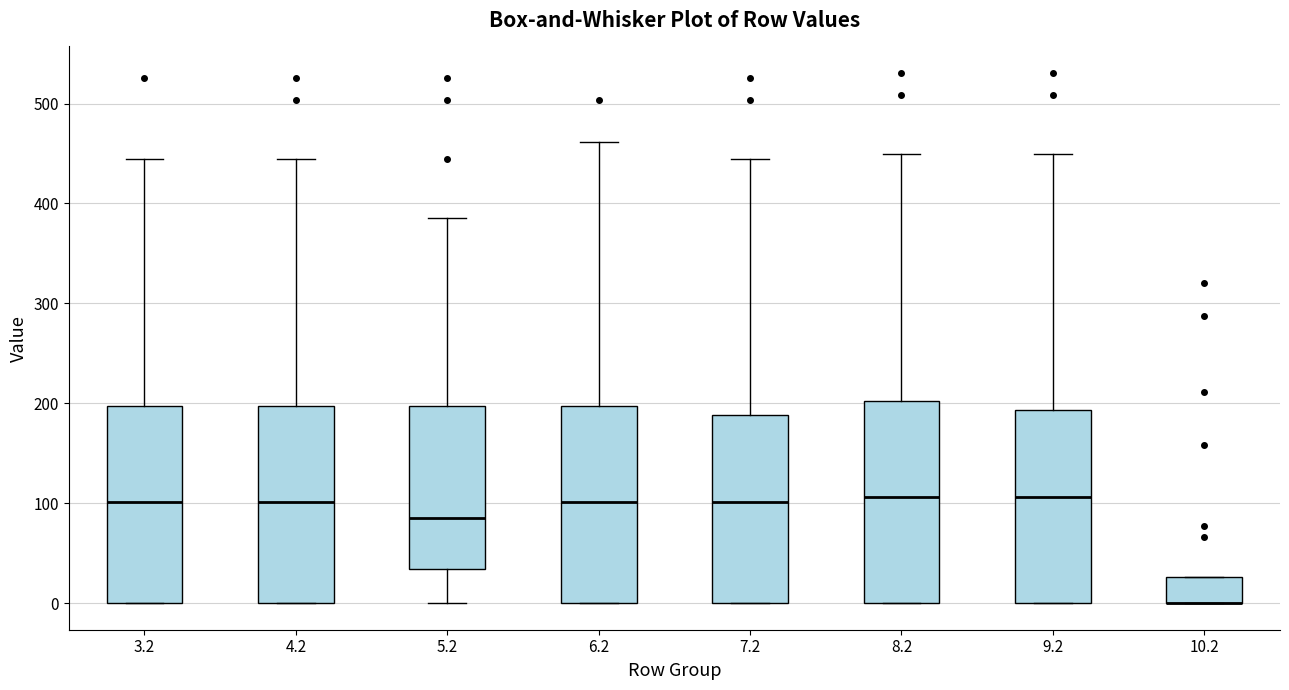

Where does the median line of the box at x = 9.2 sit on the y-axis? The values are not printed on the chart, so give them approximately, as read against the axis.

110